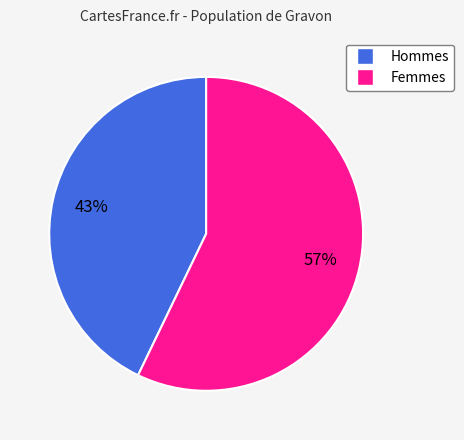

Is there a majority slice in this chart?

Yes